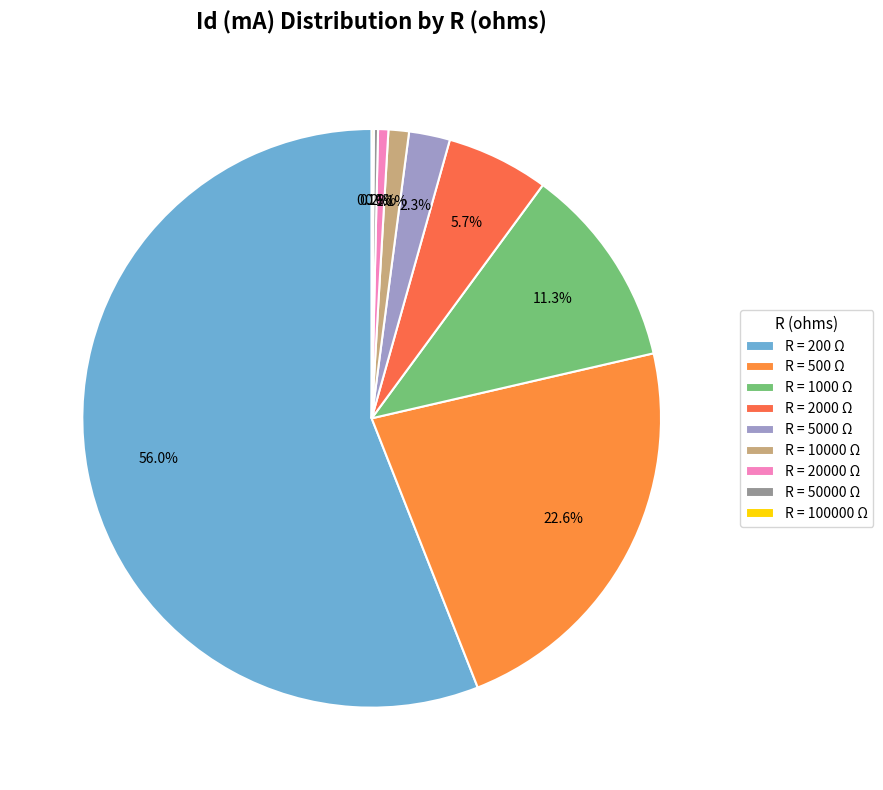

What is the largest slice in the pie chart?

R = 200 Ω